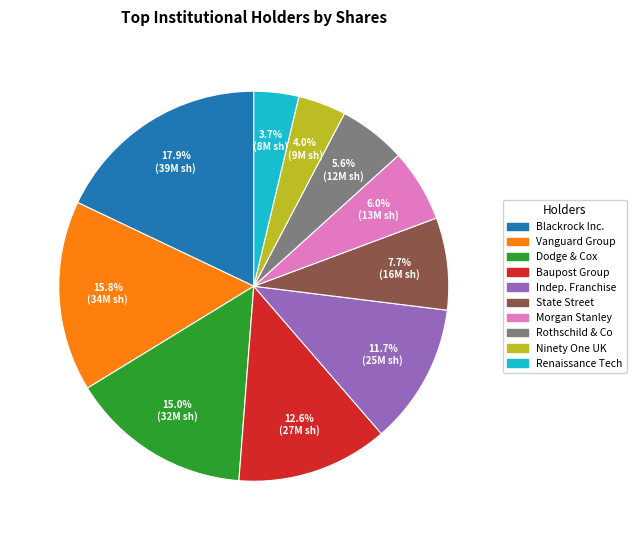

Does any single category account for the majority?

No